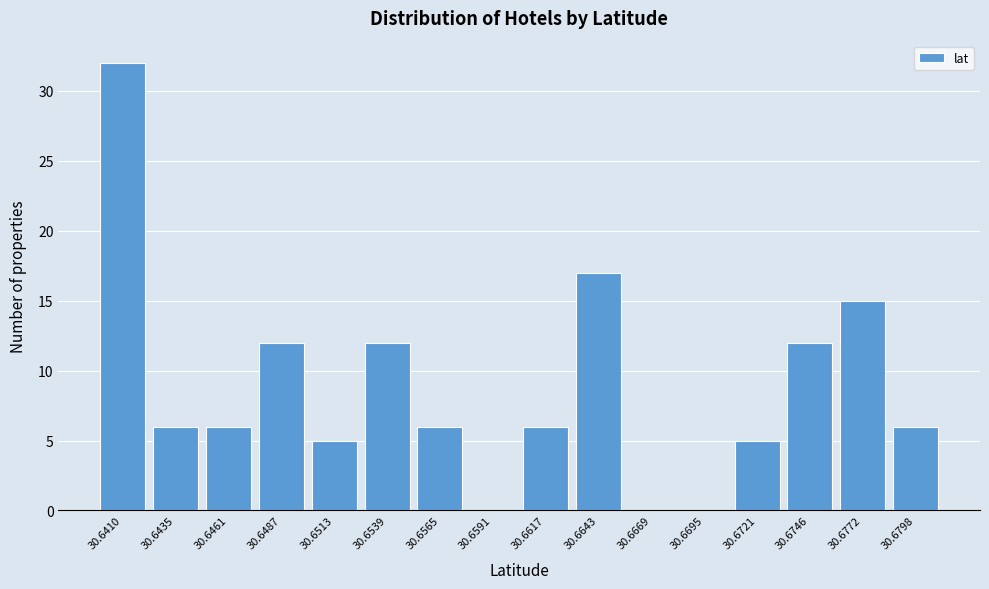

Reading right to left, extract all data points from this chart.

30.6798=6	30.6772=15	30.6746=12	30.6721=5	30.6695=0	30.6669=0	30.6643=17	30.6617=6	30.6591=0	30.6565=6	30.6539=12	30.6513=5	30.6487=12	30.6461=6	30.6435=6	30.6410=32